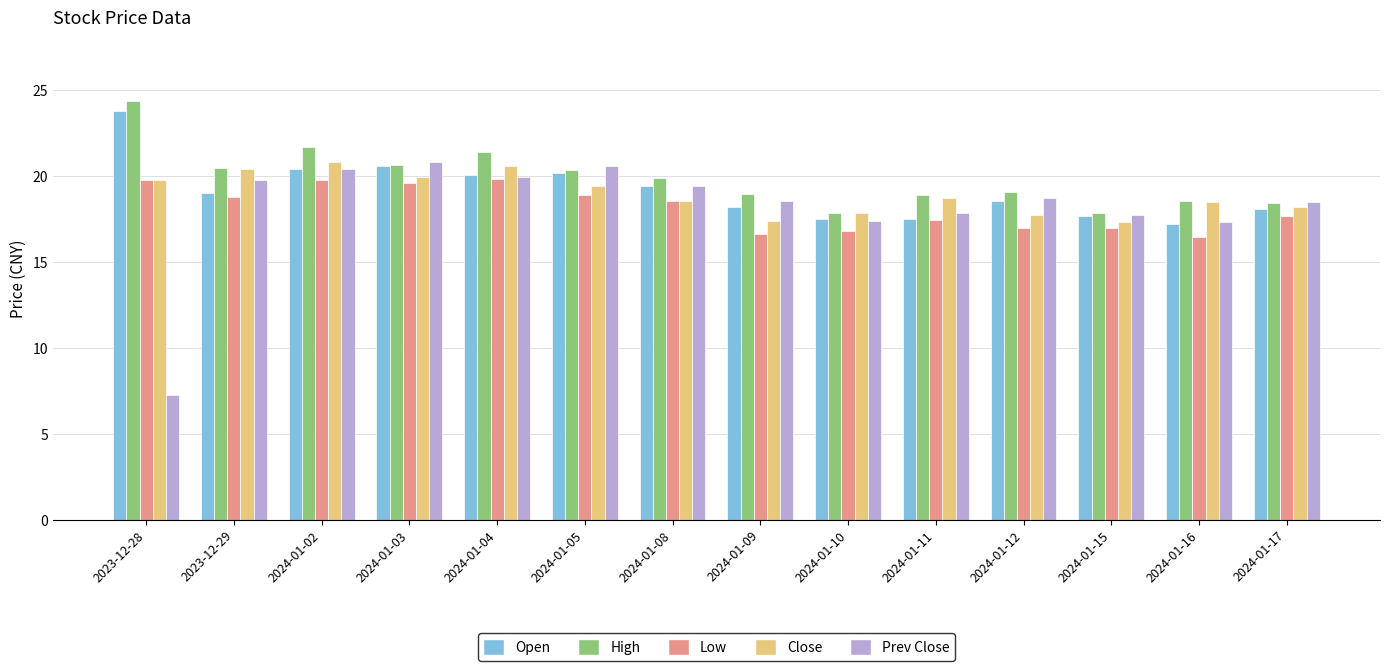

What are all the series names shown in the legend?

Open, High, Low, Close, Prev Close